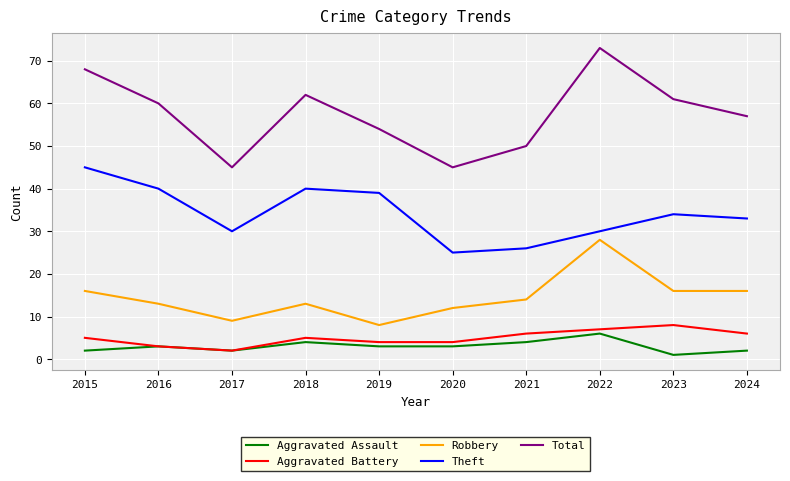

What is the greatest value displayed?

73